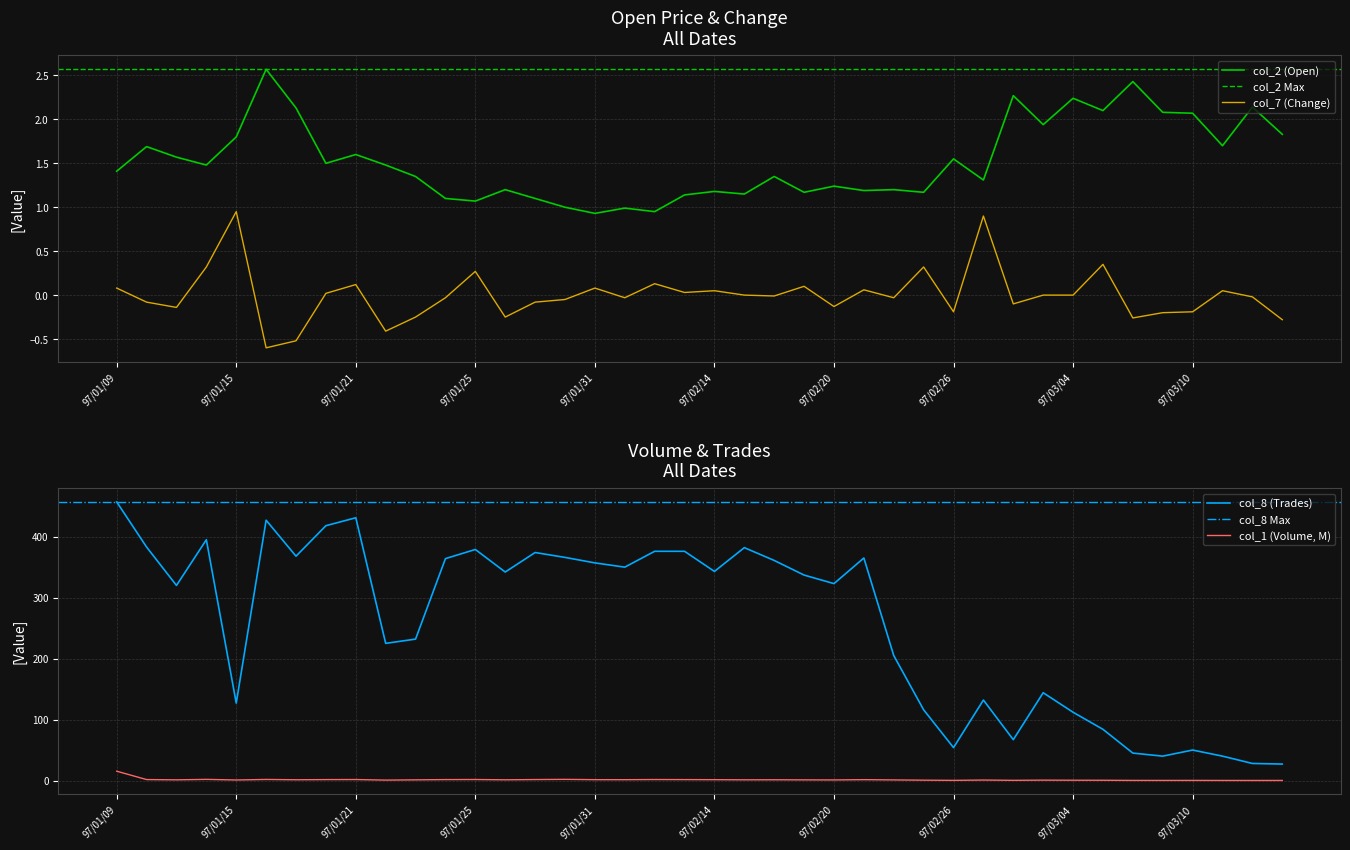

What is the label of the 39th point from the left?

97/03/12